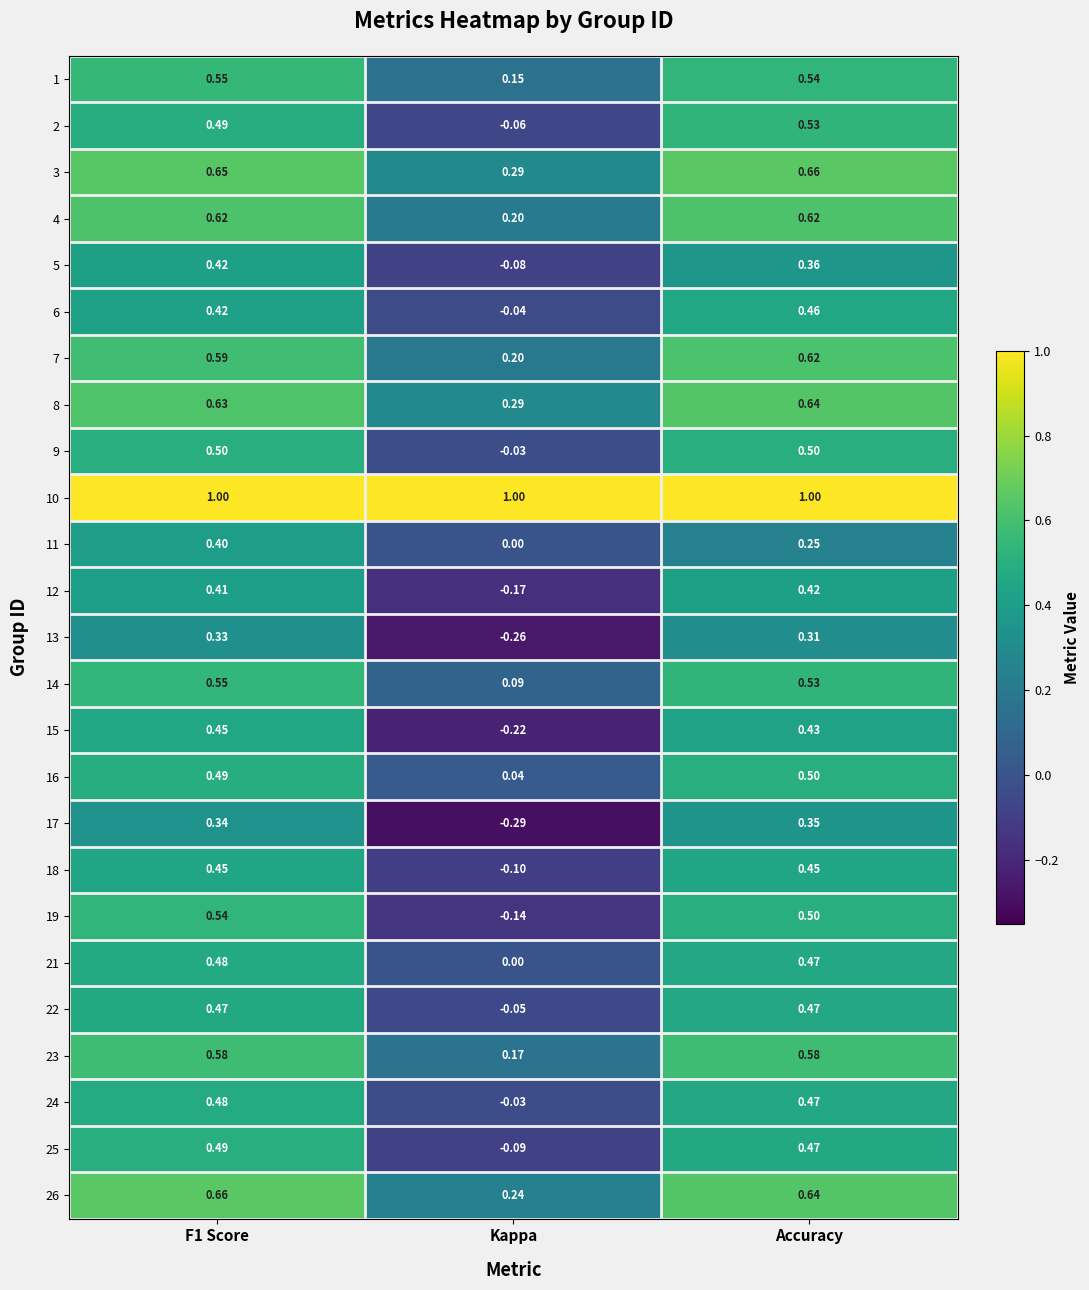

Which series has the largest range (max minus min)?

19